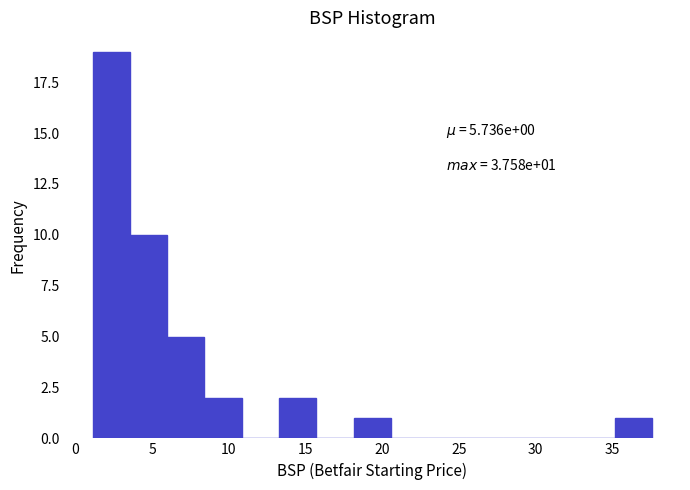

Which range on the x-axis has the tallest bar?

1.0 to 3.5